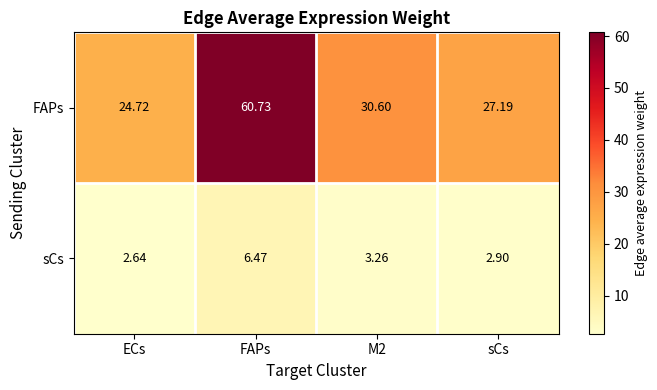

At which category does the chart reach its peak across all series?

FAPs